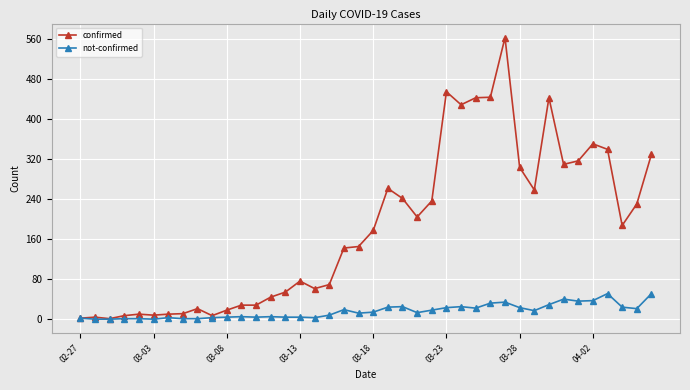

List the series in order of their overall mean, highest first.

confirmed, not-confirmed